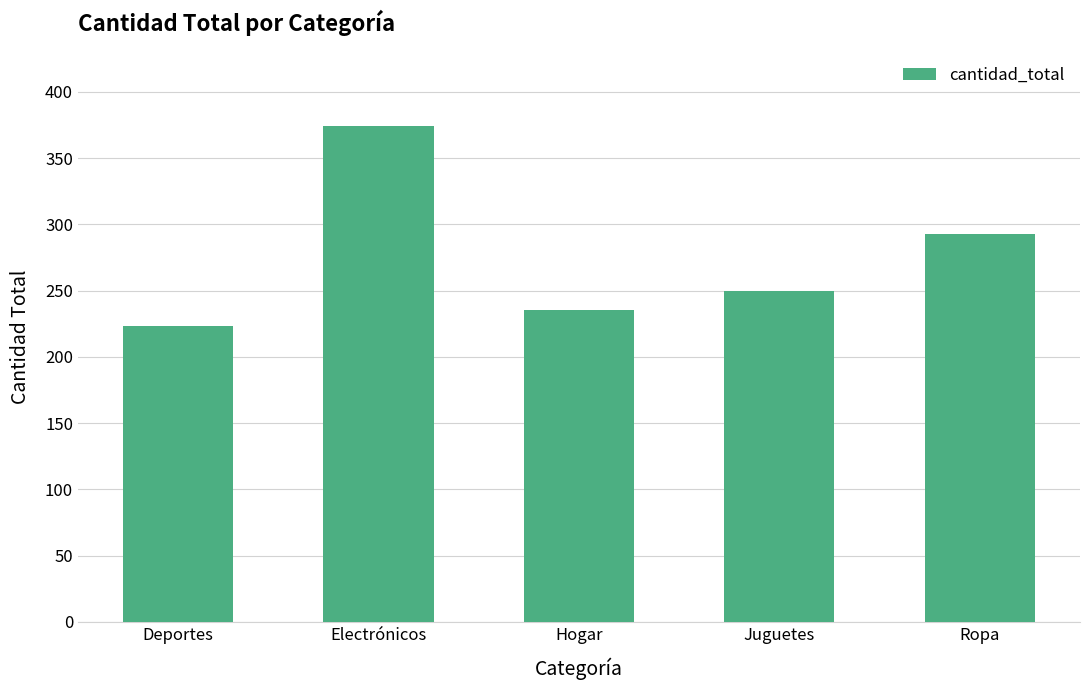

True or false: the data shows 223 at Deportes.

True